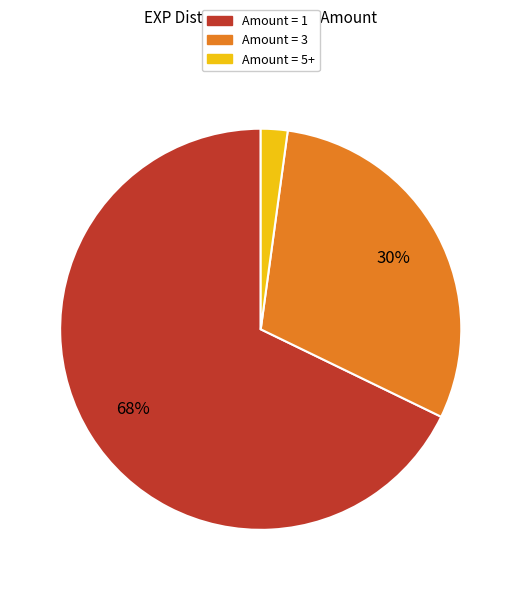

Does any single category account for the majority?

Yes